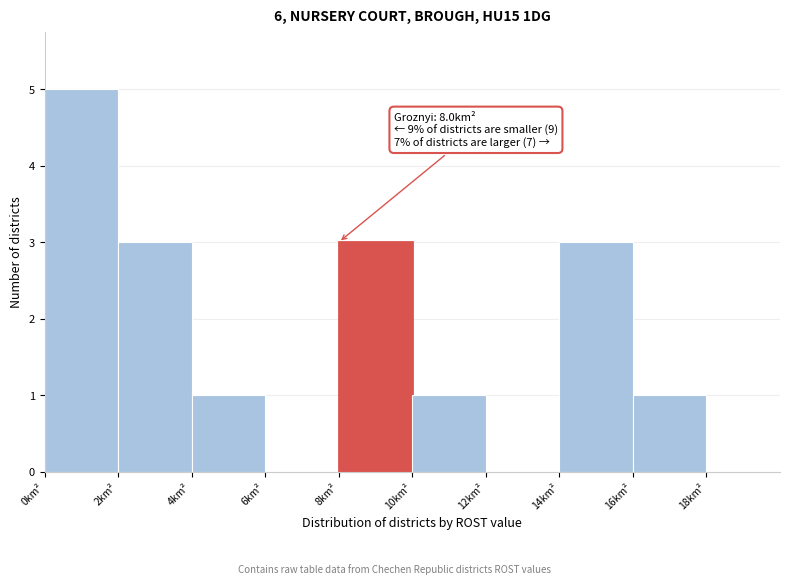

Over which range of the x-axis is the bar tallest?

0 to 2